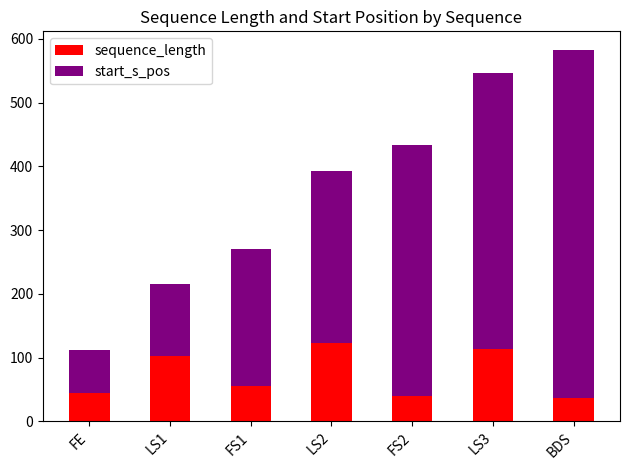

At which category is the sum across all series the highest?

BDS